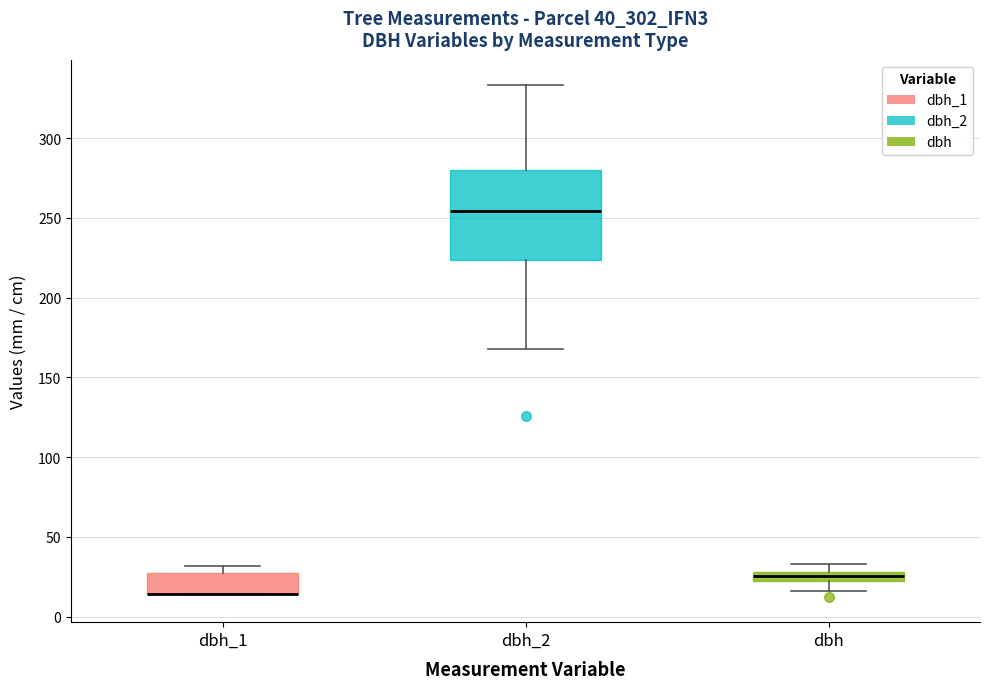

Where is the lower edge of the box for dbh on the y-axis? The values are not printed on the chart, so give them approximately, as read against the axis.

25